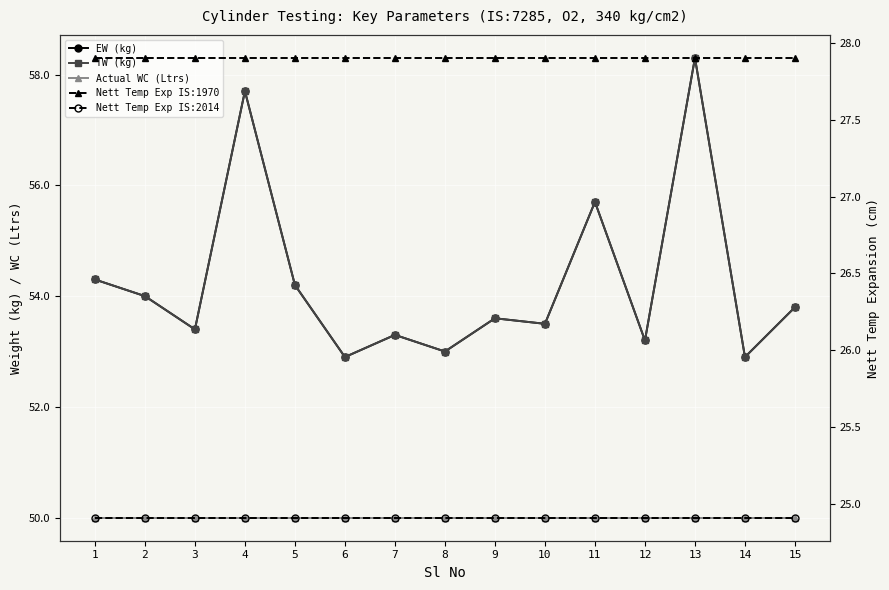

At which label is Actual WC (Ltrs) closest to 50?

1